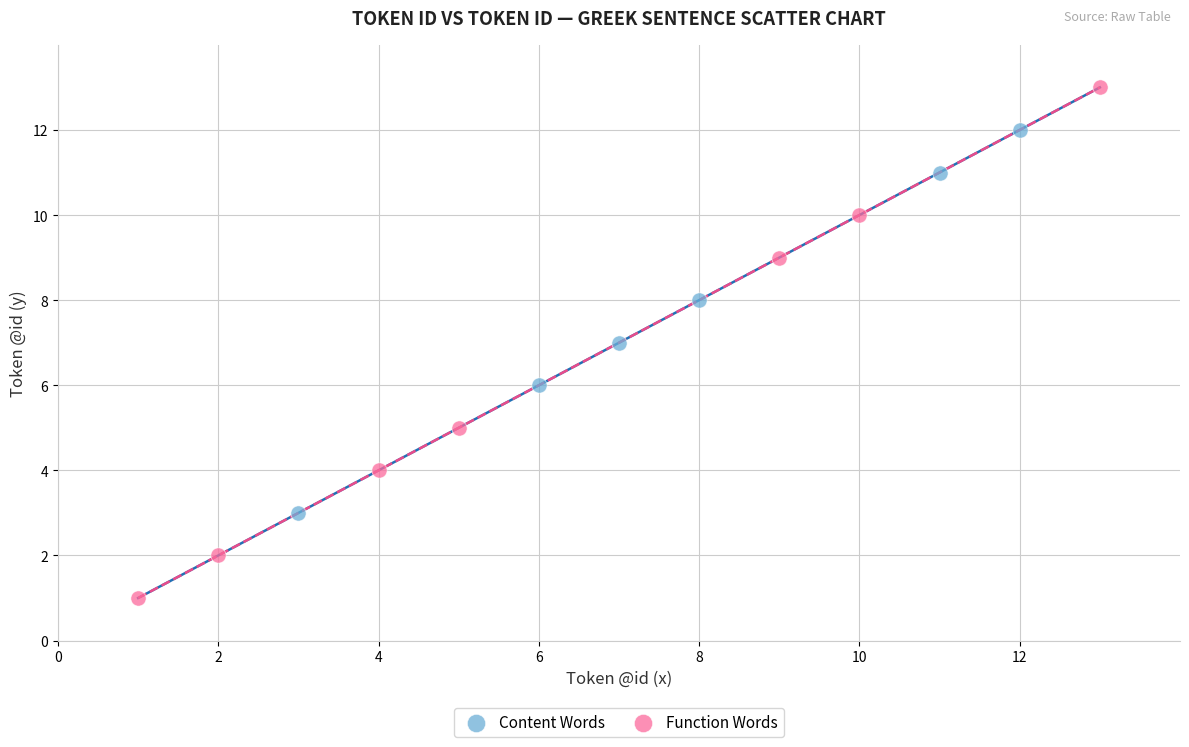

Which series has the largest Y range (max minus min)?

Function Words